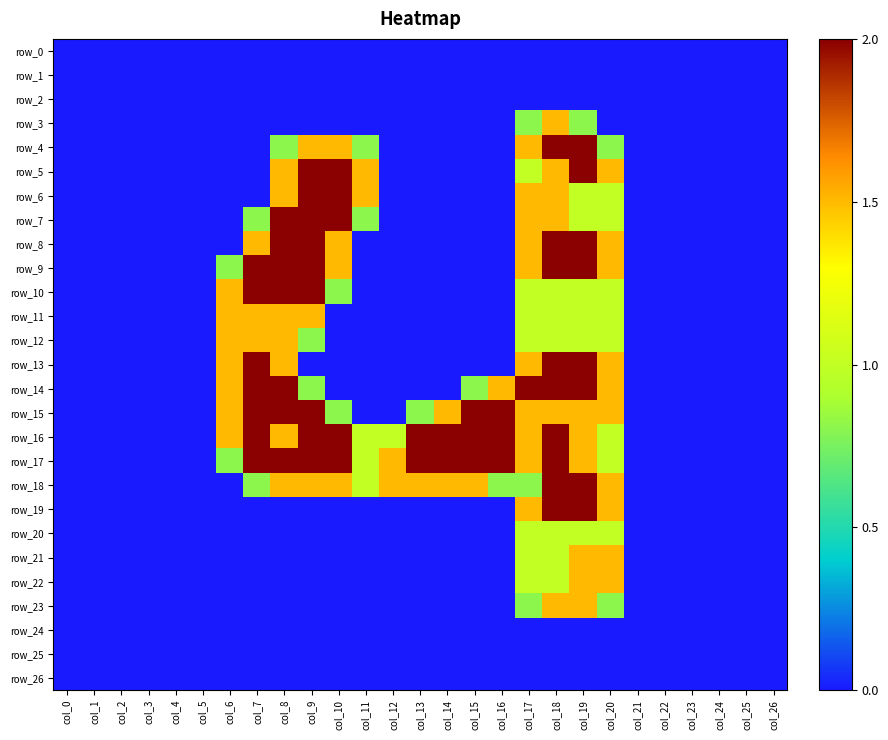

Reading left to right, extract all data points from this chart.

row_0: 0.0	0.0	0.0	0.0	0.0	0.0	0.0	0.0	0.0	0.0	0.0	0.0	0.0	0.0	0.0	0.0	0.0	0.0	0.0	0.0	0.0	0.0	0.0	0.0	0.0	0.0	0.0
row_1: 0.0	0.0	0.0	0.0	0.0	0.0	0.0	0.0	0.0	0.0	0.0	0.0	0.0	0.0	0.0	0.0	0.0	0.0	0.0	0.0	0.0	0.0	0.0	0.0	0.0	0.0	0.0
row_2: 0.0	0.0	0.0	0.0	0.0	0.0	0.0	0.0	0.0	0.0	0.0	0.0	0.0	0.0	0.0	0.0	0.0	0.0	0.0	0.0	0.0	0.0	0.0	0.0	0.0	0.0	0.0
row_3: 0.0	0.0	0.0	0.0	0.0	0.0	0.0	0.0	0.0	0.0	0.0	0.0	0.0	0.0	0.0	0.0	0.0	0.8	1.5	0.8	0.0	0.0	0.0	0.0	0.0	0.0	0.0
row_4: 0.0	0.0	0.0	0.0	0.0	0.0	0.0	0.0	0.8	1.5	1.5	0.8	0.0	0.0	0.0	0.0	0.0	1.5	2.0	2.0	0.8	0.0	0.0	0.0	0.0	0.0	0.0
row_5: 0.0	0.0	0.0	0.0	0.0	0.0	0.0	0.0	1.5	2.0	2.0	1.5	0.0	0.0	0.0	0.0	0.0	1.0	1.5	2.0	1.5	0.0	0.0	0.0	0.0	0.0	0.0
row_6: 0.0	0.0	0.0	0.0	0.0	0.0	0.0	0.0	1.5	2.0	2.0	1.5	0.0	0.0	0.0	0.0	0.0	1.5	1.5	1.0	1.0	0.0	0.0	0.0	0.0	0.0	0.0
row_7: 0.0	0.0	0.0	0.0	0.0	0.0	0.0	0.8	2.0	2.0	2.0	0.8	0.0	0.0	0.0	0.0	0.0	1.5	1.5	1.0	1.0	0.0	0.0	0.0	0.0	0.0	0.0
row_8: 0.0	0.0	0.0	0.0	0.0	0.0	0.0	1.5	2.0	2.0	1.5	0.0	0.0	0.0	0.0	0.0	0.0	1.5	2.0	2.0	1.5	0.0	0.0	0.0	0.0	0.0	0.0
row_9: 0.0	0.0	0.0	0.0	0.0	0.0	0.8	2.0	2.0	2.0	1.5	0.0	0.0	0.0	0.0	0.0	0.0	1.5	2.0	2.0	1.5	0.0	0.0	0.0	0.0	0.0	0.0
row_10: 0.0	0.0	0.0	0.0	0.0	0.0	1.5	2.0	2.0	2.0	0.8	0.0	0.0	0.0	0.0	0.0	0.0	1.0	1.0	1.0	1.0	0.0	0.0	0.0	0.0	0.0	0.0
row_11: 0.0	0.0	0.0	0.0	0.0	0.0	1.5	1.5	1.5	1.5	0.0	0.0	0.0	0.0	0.0	0.0	0.0	1.0	1.0	1.0	1.0	0.0	0.0	0.0	0.0	0.0	0.0
row_12: 0.0	0.0	0.0	0.0	0.0	0.0	1.5	1.5	1.5	0.8	0.0	0.0	0.0	0.0	0.0	0.0	0.0	1.0	1.0	1.0	1.0	0.0	0.0	0.0	0.0	0.0	0.0
row_13: 0.0	0.0	0.0	0.0	0.0	0.0	1.5	2.0	1.5	0.0	0.0	0.0	0.0	0.0	0.0	0.0	0.0	1.5	2.0	2.0	1.5	0.0	0.0	0.0	0.0	0.0	0.0
row_14: 0.0	0.0	0.0	0.0	0.0	0.0	1.5	2.0	2.0	0.8	0.0	0.0	0.0	0.0	0.0	0.8	1.5	2.0	2.0	2.0	1.5	0.0	0.0	0.0	0.0	0.0	0.0
row_15: 0.0	0.0	0.0	0.0	0.0	0.0	1.5	2.0	2.0	2.0	0.8	0.0	0.0	0.8	1.5	2.0	2.0	1.5	1.5	1.5	1.5	0.0	0.0	0.0	0.0	0.0	0.0
row_16: 0.0	0.0	0.0	0.0	0.0	0.0	1.5	2.0	1.5	2.0	2.0	1.0	1.0	2.0	2.0	2.0	2.0	1.5	2.0	1.5	1.0	0.0	0.0	0.0	0.0	0.0	0.0
row_17: 0.0	0.0	0.0	0.0	0.0	0.0	0.8	2.0	2.0	2.0	2.0	1.0	1.5	2.0	2.0	2.0	2.0	1.5	2.0	1.5	1.0	0.0	0.0	0.0	0.0	0.0	0.0
row_18: 0.0	0.0	0.0	0.0	0.0	0.0	0.0	0.8	1.5	1.5	1.5	1.0	1.5	1.5	1.5	1.5	0.8	0.8	2.0	2.0	1.5	0.0	0.0	0.0	0.0	0.0	0.0
row_19: 0.0	0.0	0.0	0.0	0.0	0.0	0.0	0.0	0.0	0.0	0.0	0.0	0.0	0.0	0.0	0.0	0.0	1.5	2.0	2.0	1.5	0.0	0.0	0.0	0.0	0.0	0.0
row_20: 0.0	0.0	0.0	0.0	0.0	0.0	0.0	0.0	0.0	0.0	0.0	0.0	0.0	0.0	0.0	0.0	0.0	1.0	1.0	1.0	1.0	0.0	0.0	0.0	0.0	0.0	0.0
row_21: 0.0	0.0	0.0	0.0	0.0	0.0	0.0	0.0	0.0	0.0	0.0	0.0	0.0	0.0	0.0	0.0	0.0	1.0	1.0	1.5	1.5	0.0	0.0	0.0	0.0	0.0	0.0
row_22: 0.0	0.0	0.0	0.0	0.0	0.0	0.0	0.0	0.0	0.0	0.0	0.0	0.0	0.0	0.0	0.0	0.0	1.0	1.0	1.5	1.5	0.0	0.0	0.0	0.0	0.0	0.0
row_23: 0.0	0.0	0.0	0.0	0.0	0.0	0.0	0.0	0.0	0.0	0.0	0.0	0.0	0.0	0.0	0.0	0.0	0.8	1.5	1.5	0.8	0.0	0.0	0.0	0.0	0.0	0.0
row_24: 0.0	0.0	0.0	0.0	0.0	0.0	0.0	0.0	0.0	0.0	0.0	0.0	0.0	0.0	0.0	0.0	0.0	0.0	0.0	0.0	0.0	0.0	0.0	0.0	0.0	0.0	0.0
row_25: 0.0	0.0	0.0	0.0	0.0	0.0	0.0	0.0	0.0	0.0	0.0	0.0	0.0	0.0	0.0	0.0	0.0	0.0	0.0	0.0	0.0	0.0	0.0	0.0	0.0	0.0	0.0
row_26: 0.0	0.0	0.0	0.0	0.0	0.0	0.0	0.0	0.0	0.0	0.0	0.0	0.0	0.0	0.0	0.0	0.0	0.0	0.0	0.0	0.0	0.0	0.0	0.0	0.0	0.0	0.0